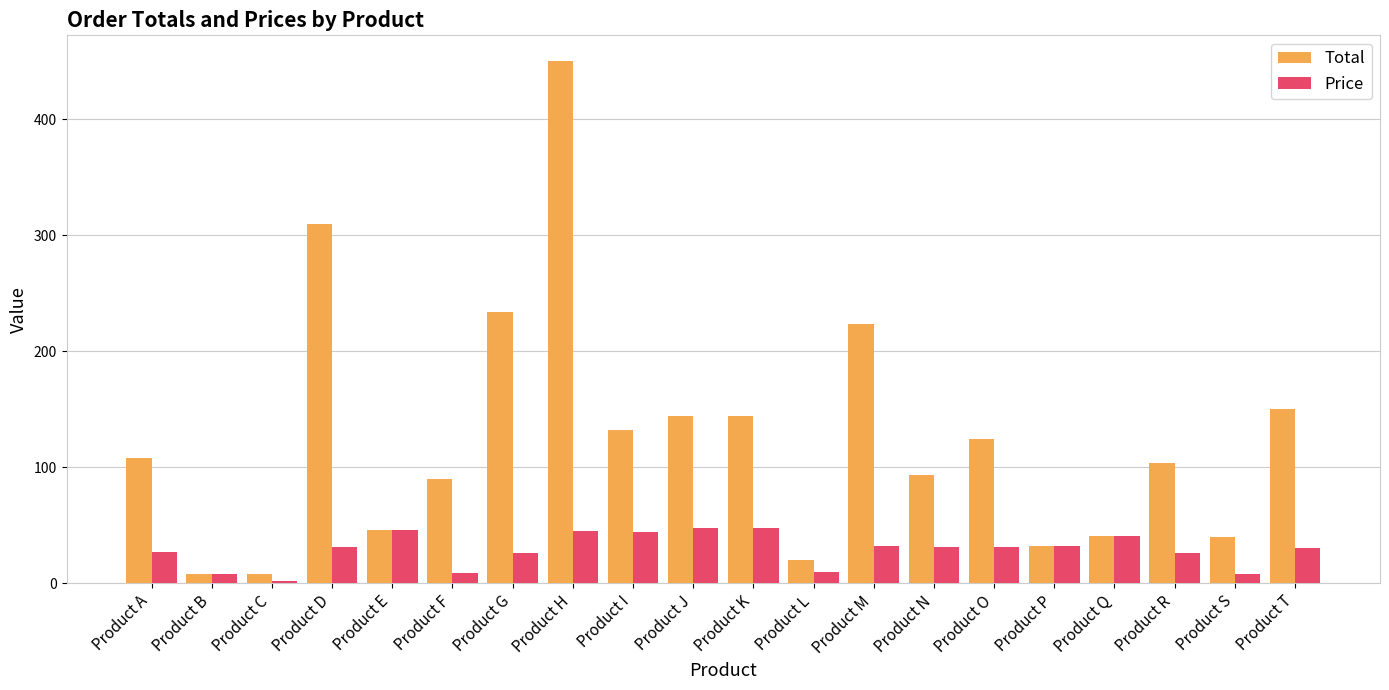

List the series in order of their overall mean, highest first.

Total, Price